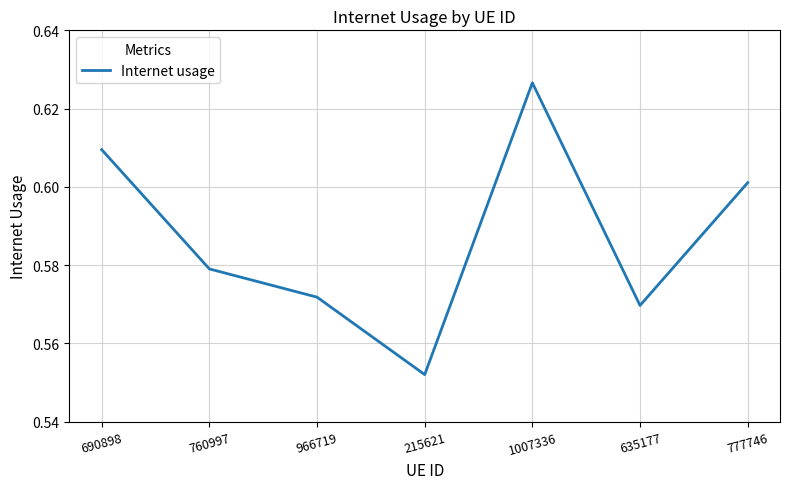

Is this an area chart (filled region under the line)?

No